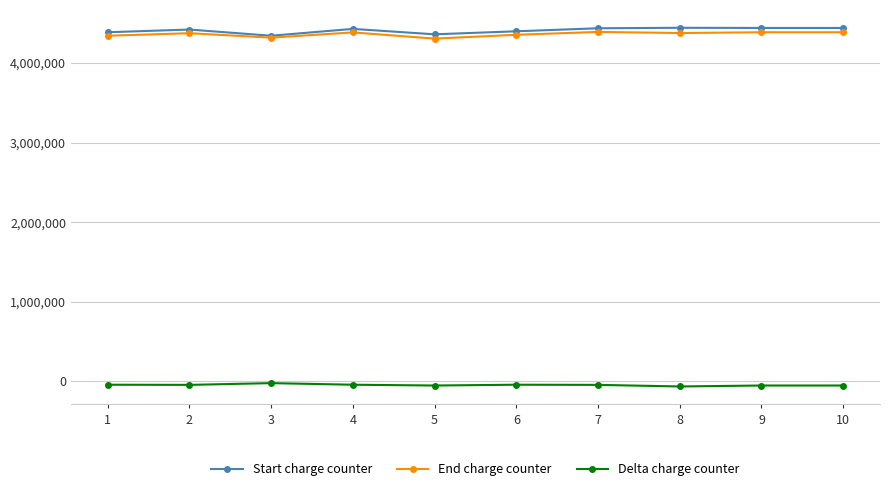

True or false: End charge counter has more than 0 points higher than both neighbors.

True